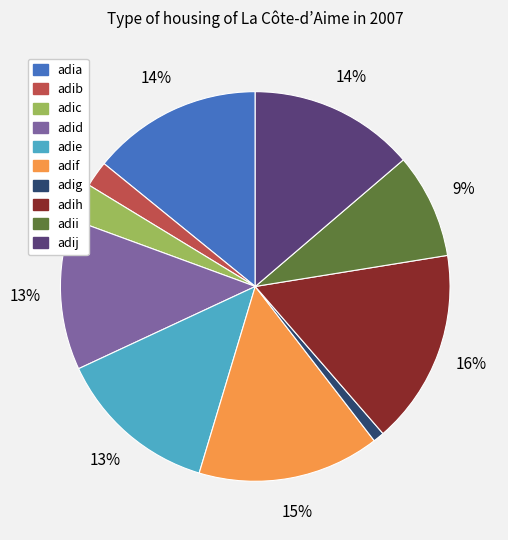

To the nearest percent, what portion does adie represent?

13%